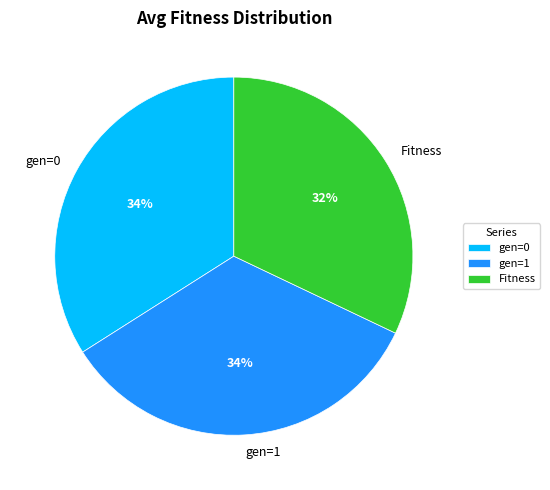

Is it true that gen=1 is 22% of the pie?

False